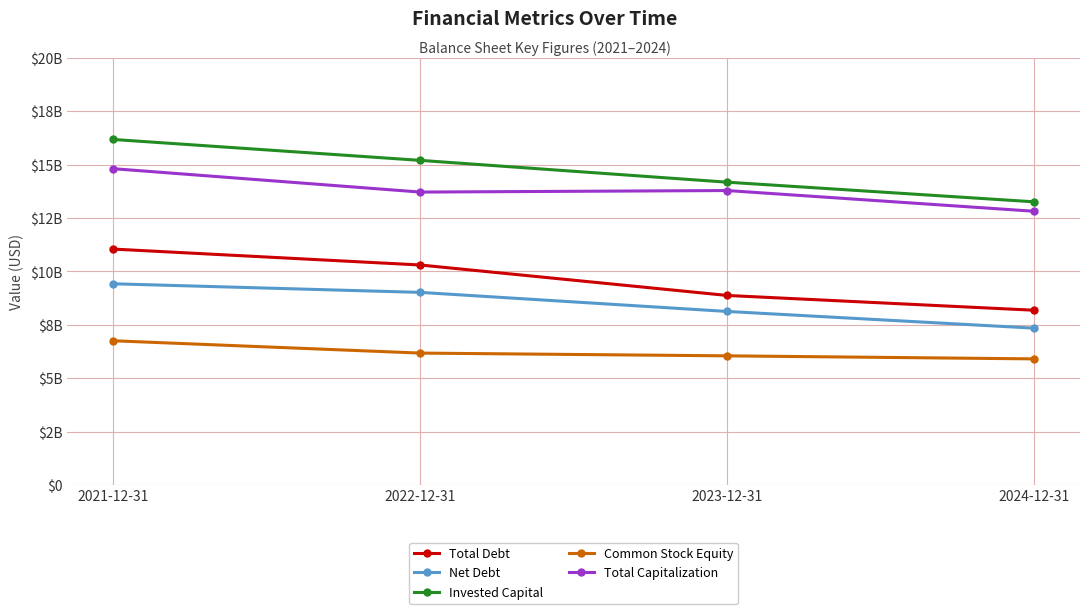

Reading left to right, list all the values displayed in this chart.

Total Debt: 11048342000	10303194000	8877148000	8184579000
Net Debt: 9423260000	9020167000	8127859000	7345766000
Invested Capital: 16181409000	15202786000	14181338000	13261935000
Common Stock Equity: 6754311000	6177664000	6048647000	5906200000
Total Capitalization: 14812959000	13718286000	13789933000	12819935000